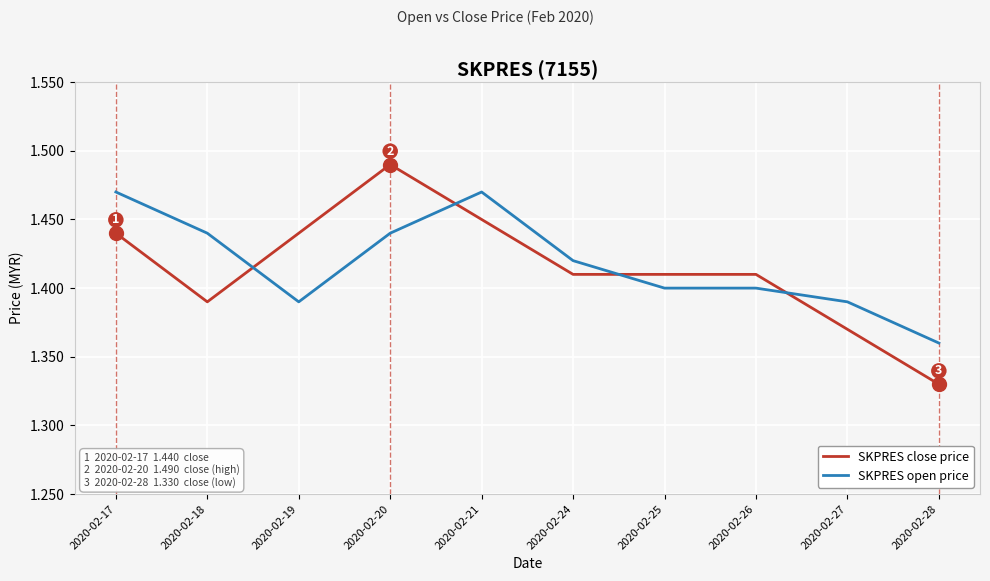

Where is the first local minimum for SKPRES close price?

2020-02-18